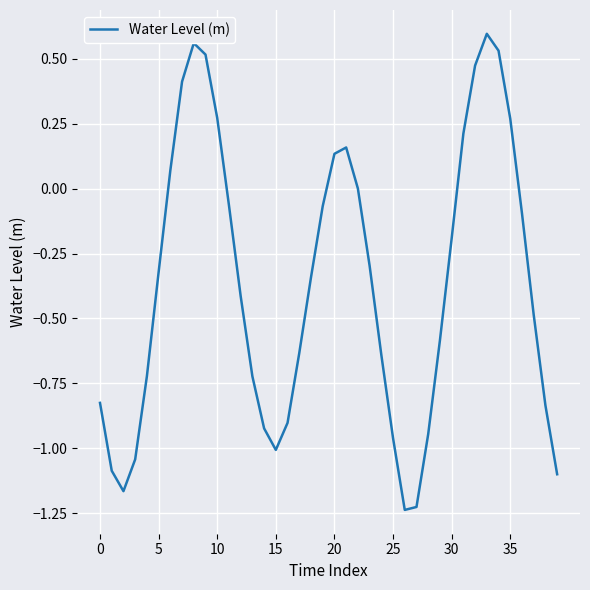

What is the difference between the maximum and minimum values?

1.8